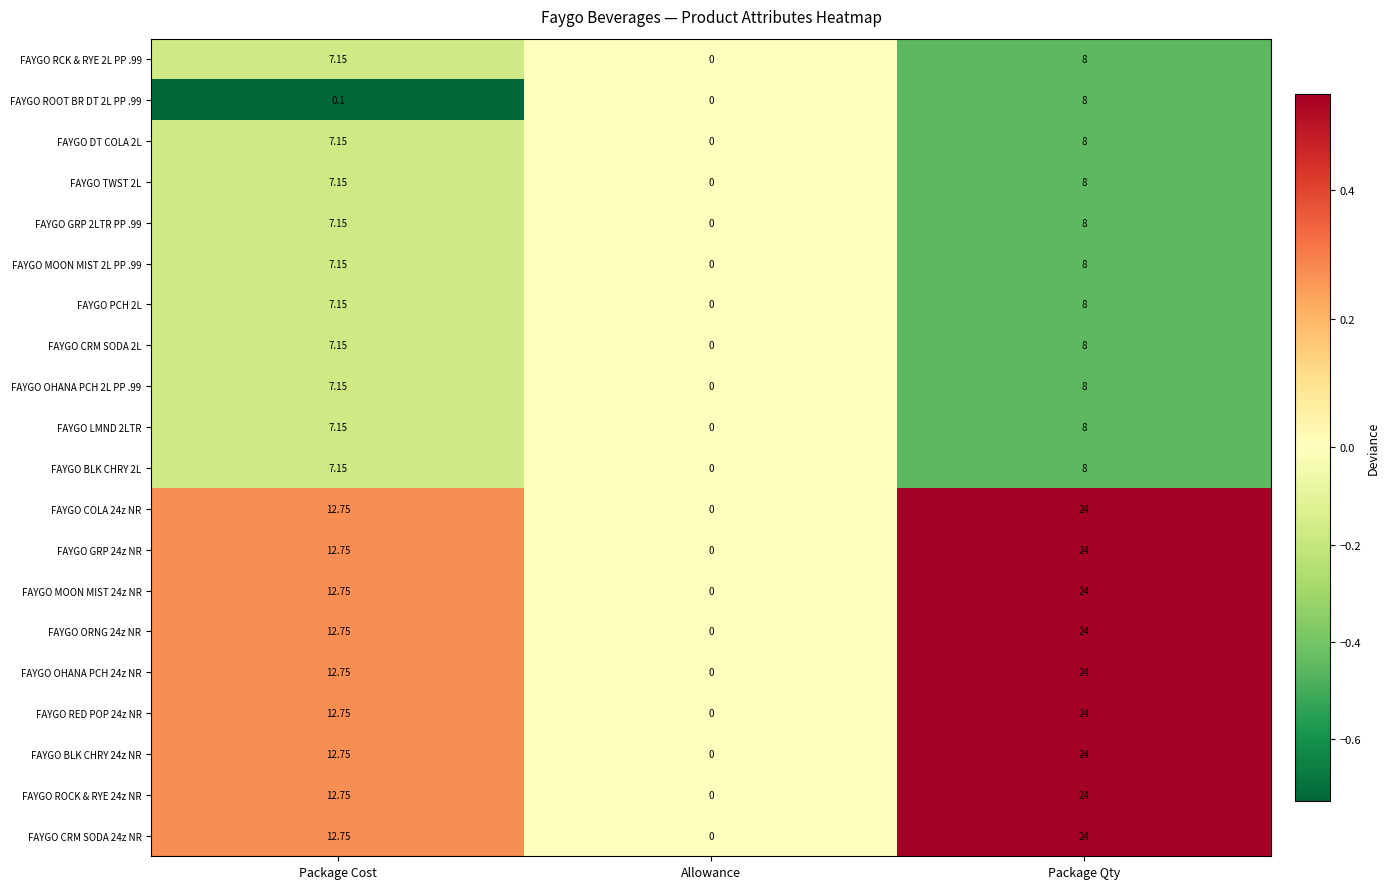

How many data points in FAYGO RCK & RYE 2L PP .99 are above 7?

2